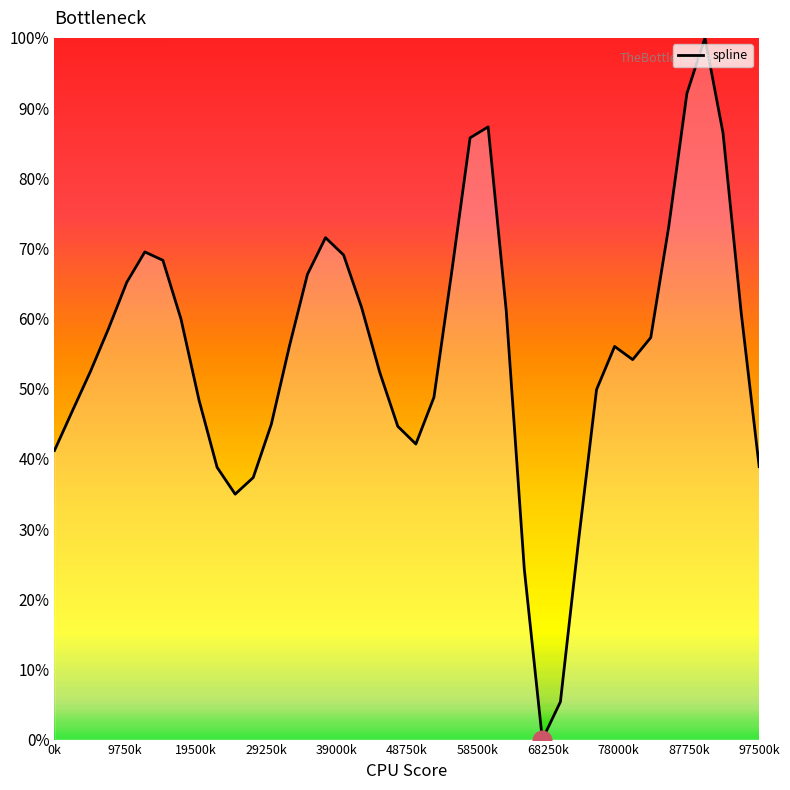

What is the difference between the maximum and minimum values?

100.0